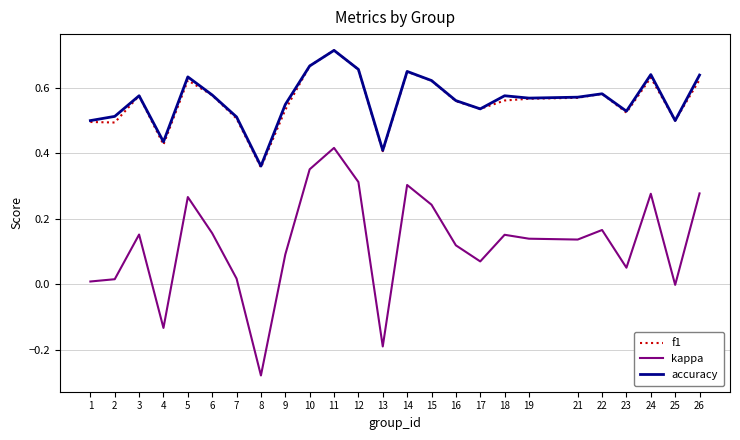

What are all the series names shown in the legend?

f1, kappa, accuracy